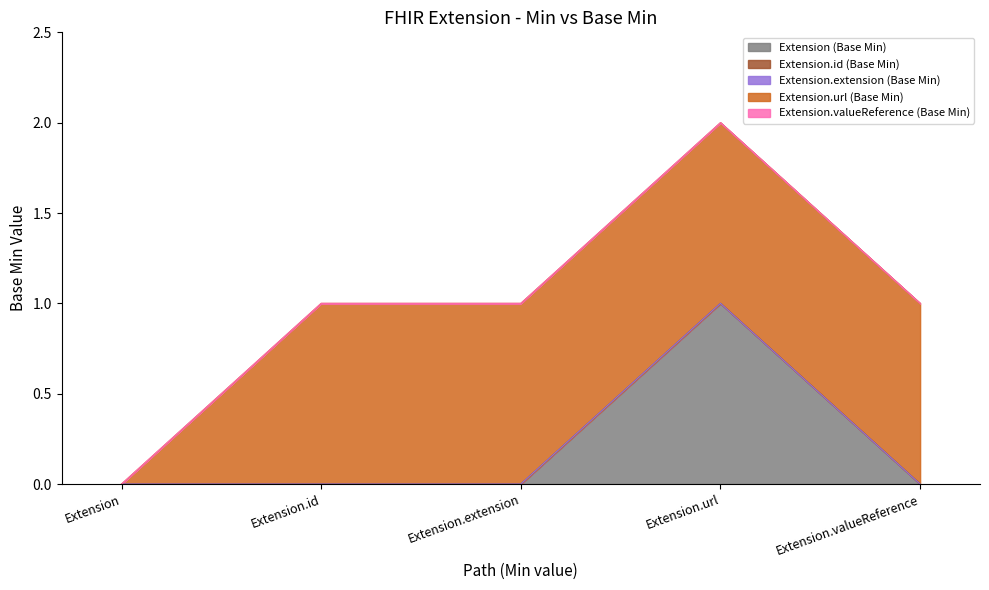

Which series has the largest total across all categories?

Extension.url (Base Min)